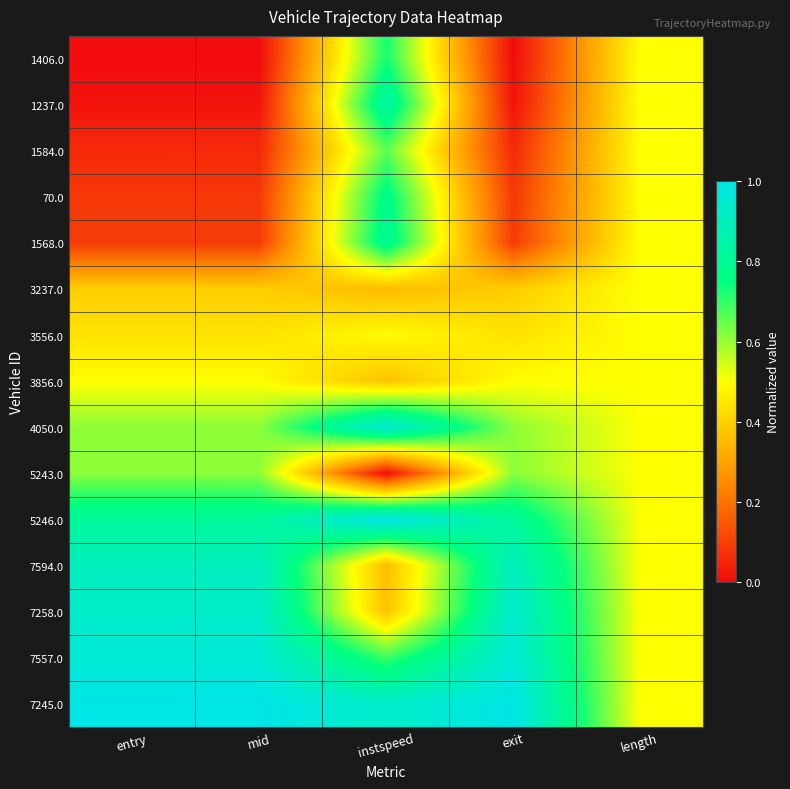

Which label corresponds to the smallest value in the chart?

entry